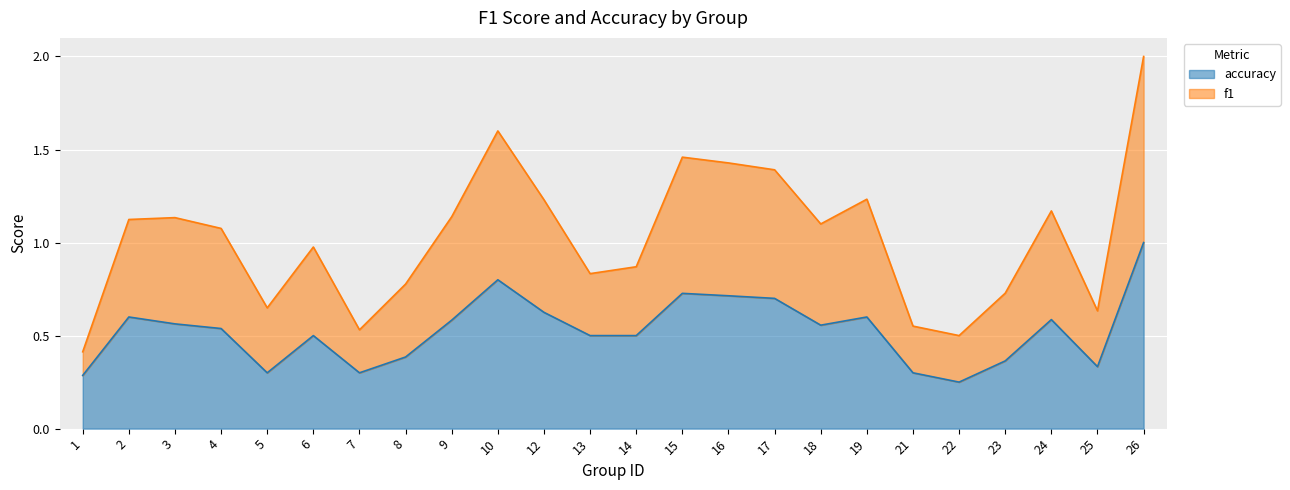

What is the minimum value shown in the chart?

0.2